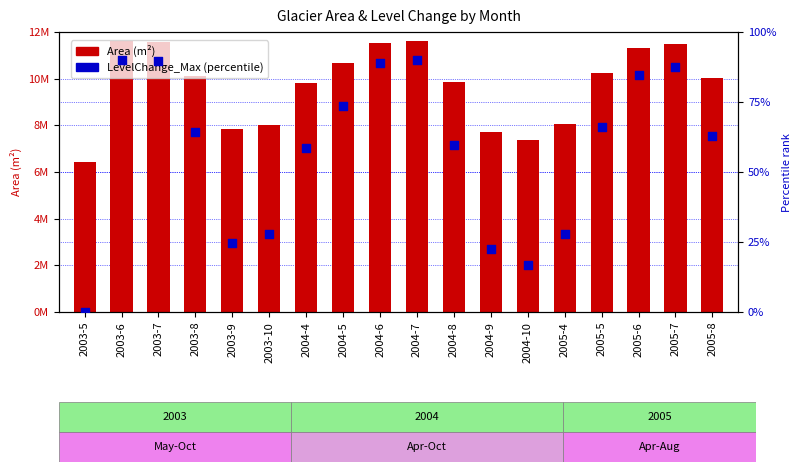

Is the value of LevelChange_Max (percentile) at 2005-7 greater than the value of Area (m²) at 2005-6?

No